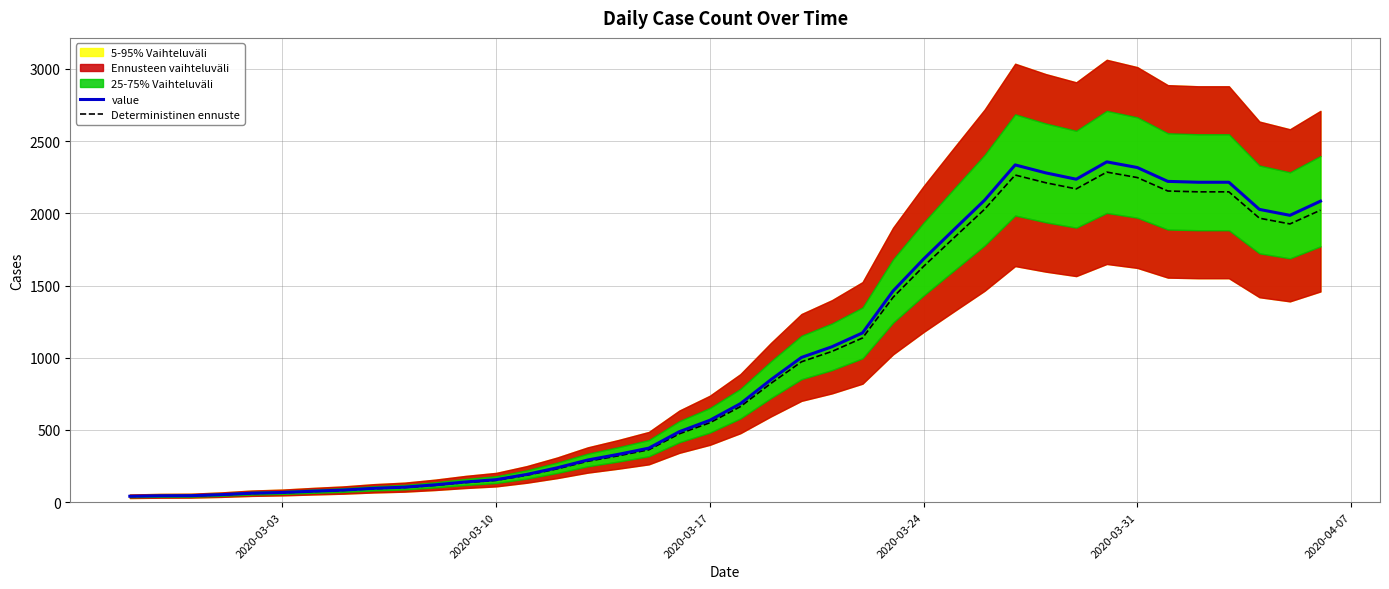

Reading left to right, list all the values displayed in this chart.

value: 41.0	44.0	45.0	52.0	62.0	67.0	76.0	84.0	96.0	104.0	120.0	140.0	156.0	192.0	238.0	292.0	331.0	374.0	488.0	567.0	682.0	848.0	1002.0	1076.0	1172.0	1462.0	1683.0	1888.0	2091.0	2335.0	2280.0	2236.0	2356.0	2317.0	2221.0	2215.0	2215.0	2027.0	1986.0	2084.0
Deterministinen ennuste: 39.8	42.7	43.6	50.4	60.1	65.0	73.7	81.5	93.1	100.9	116.4	135.8	151.3	186.2	230.9	283.2	321.1	362.8	473.4	550.0	661.5	822.6	971.9	1043.7	1136.8	1418.1	1632.5	1831.4	2028.3	2264.9	2211.6	2168.9	2285.3	2247.5	2154.4	2148.5	2148.5	1966.2	1926.4	2021.5